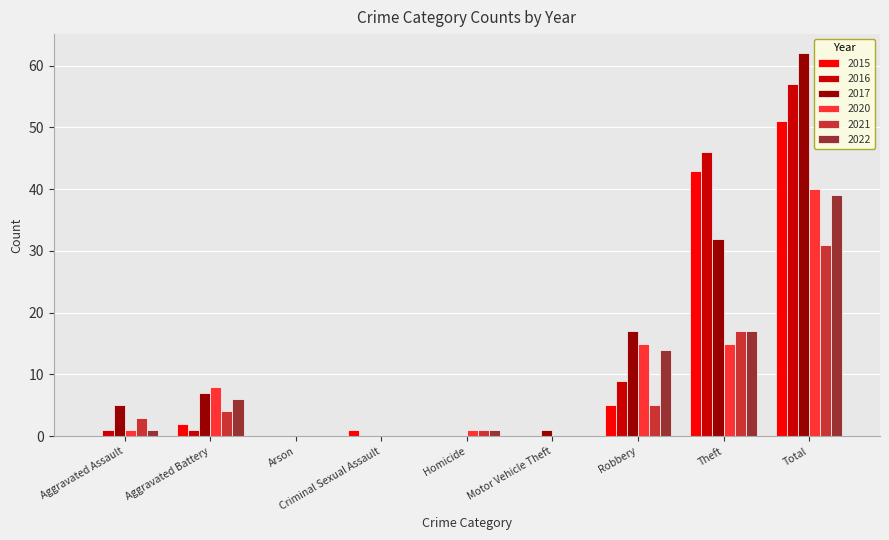

What is the sum of all 2021 values?

61